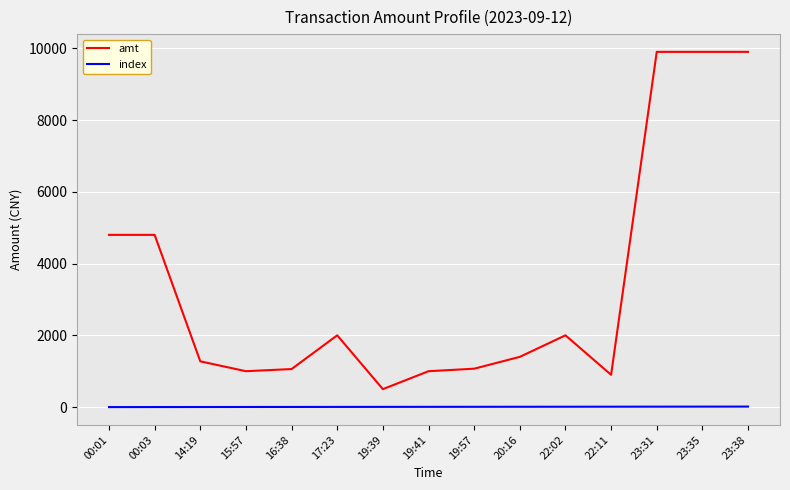

True or false: index and amt cross at least once.

False